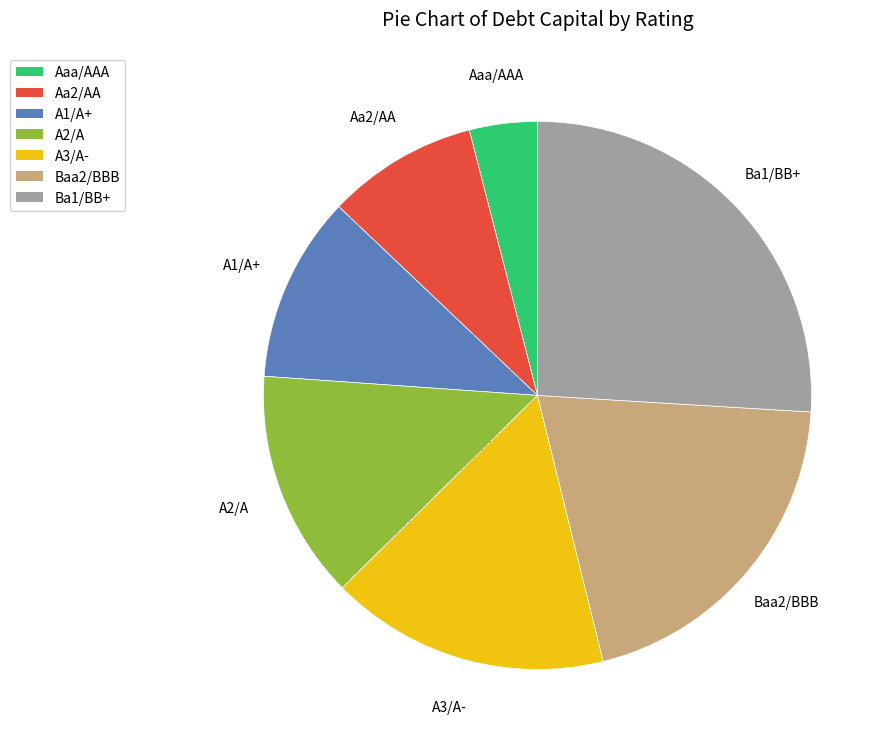

Between A2/A and Baa2/BBB, which is larger?

Baa2/BBB